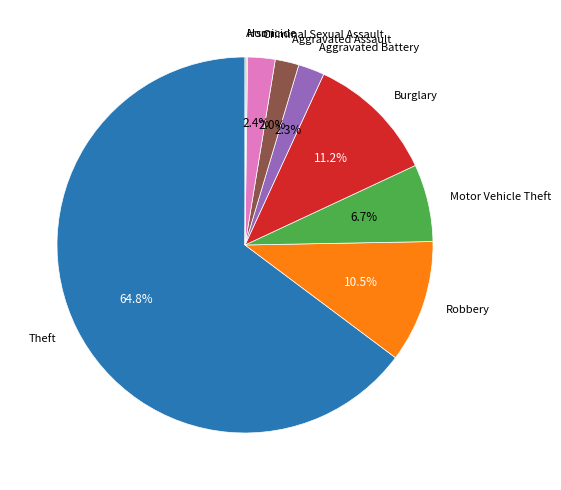

True or false: Aggravated Battery accounts for 2% of the total.

True